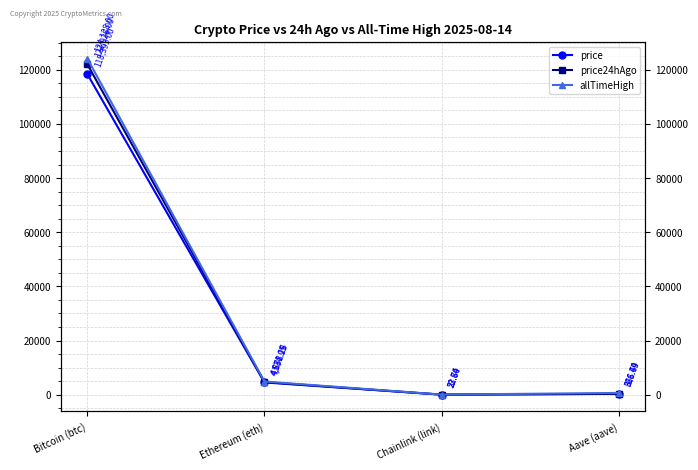

True or false: price and allTimeHigh cross at least once.

False